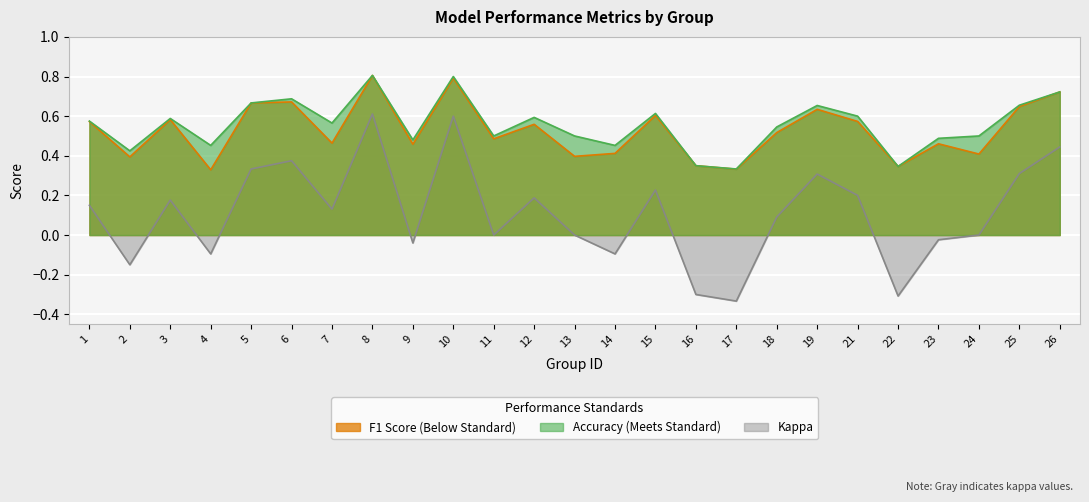

At 16, list the series in order from largest to smallest.

f1, kappa, accuracy